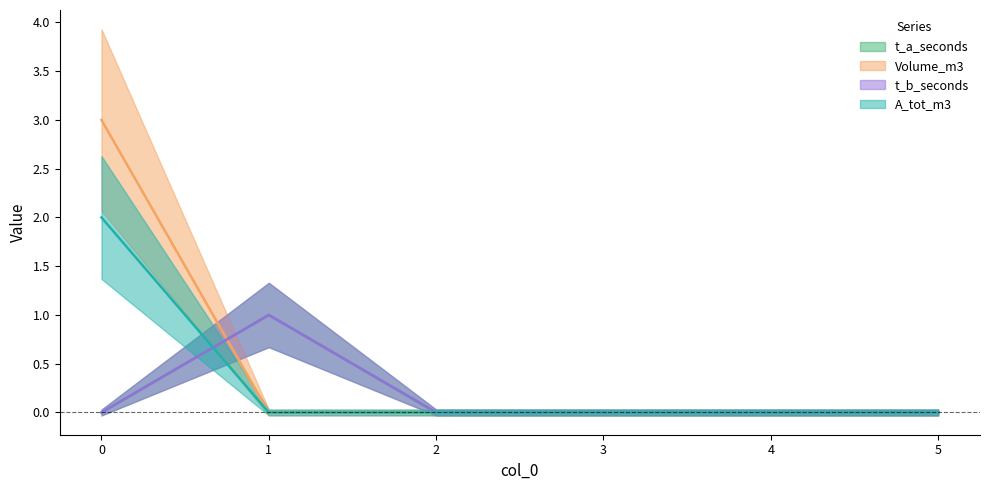

True or false: t_a_seconds and t_b_seconds cross at least once.

False